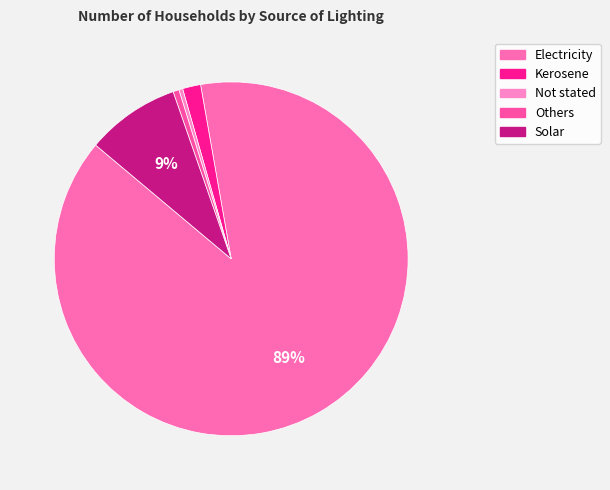

What is the ratio of the value at Others to the value at Solar?

0.1